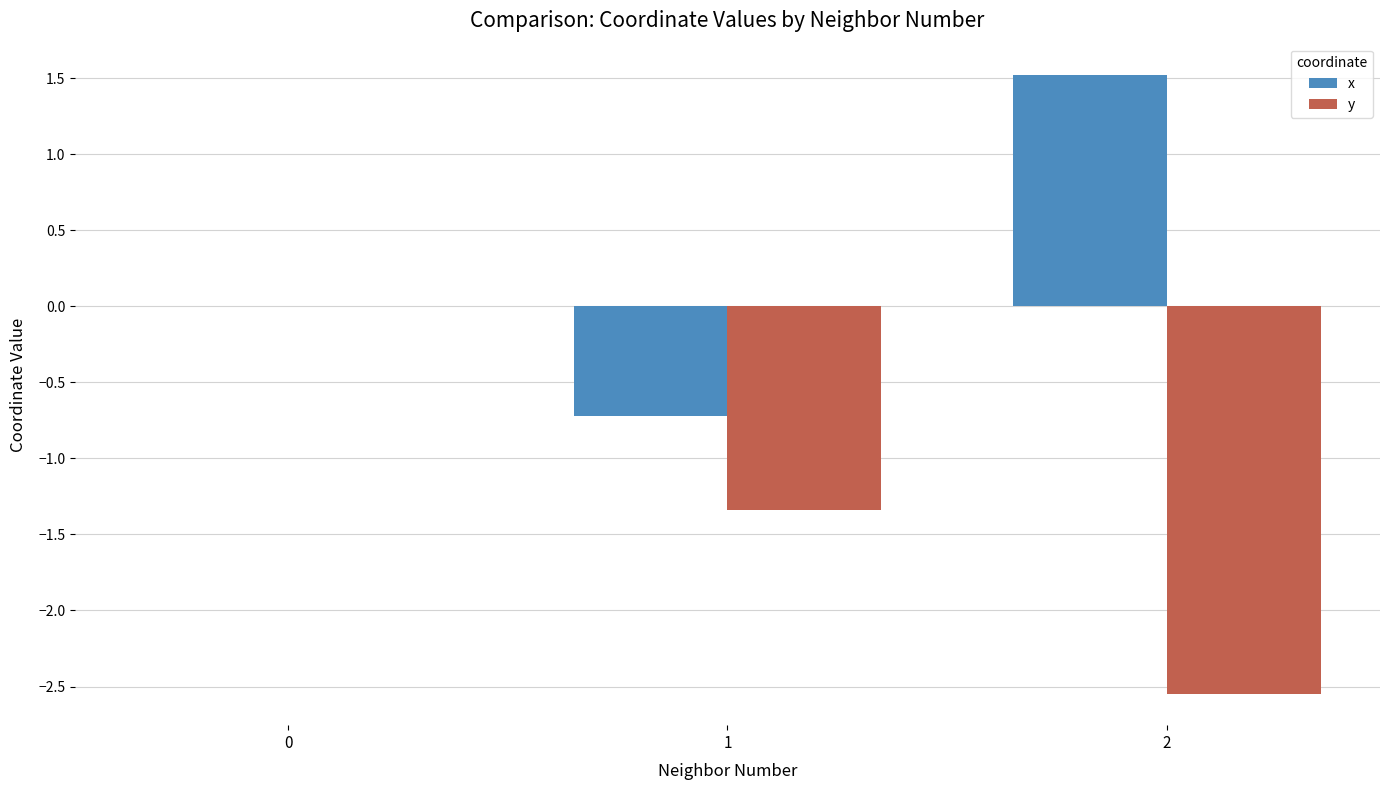

Which series changed the most between 1 and 2?

x